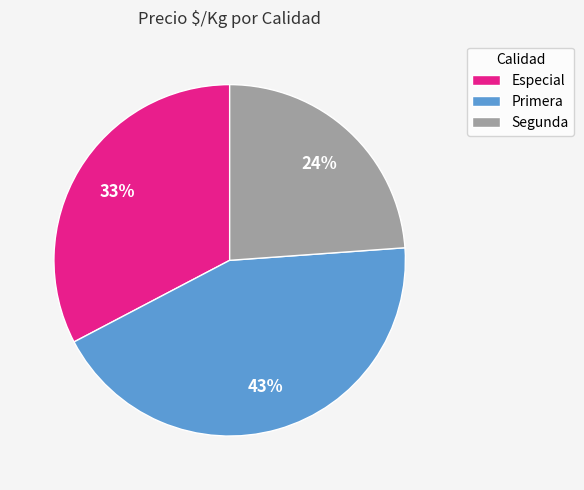

What percentage is the Primera slice, to the nearest percent?

43%